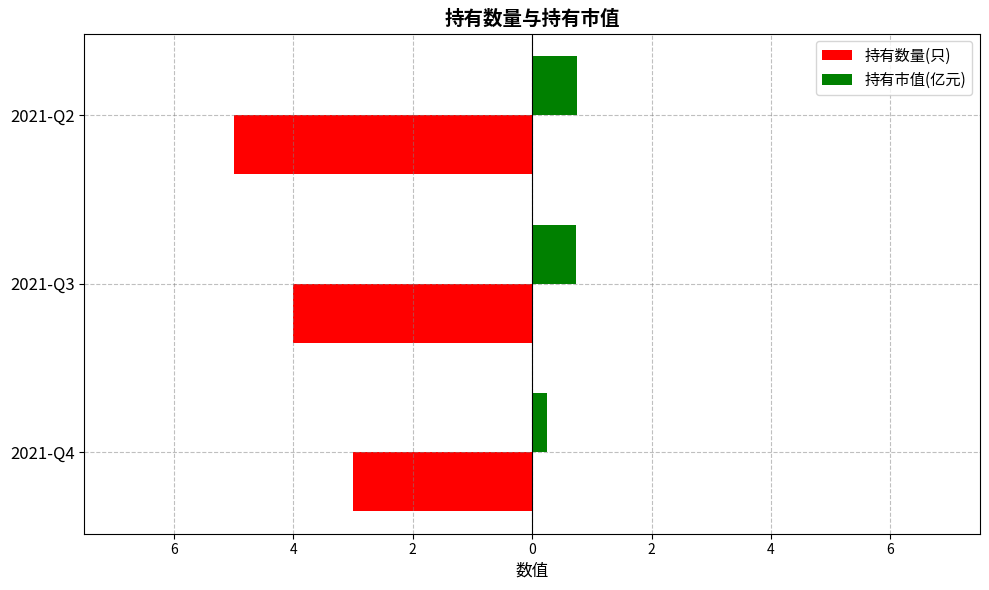

What is the maximum value shown in the chart?

0.8